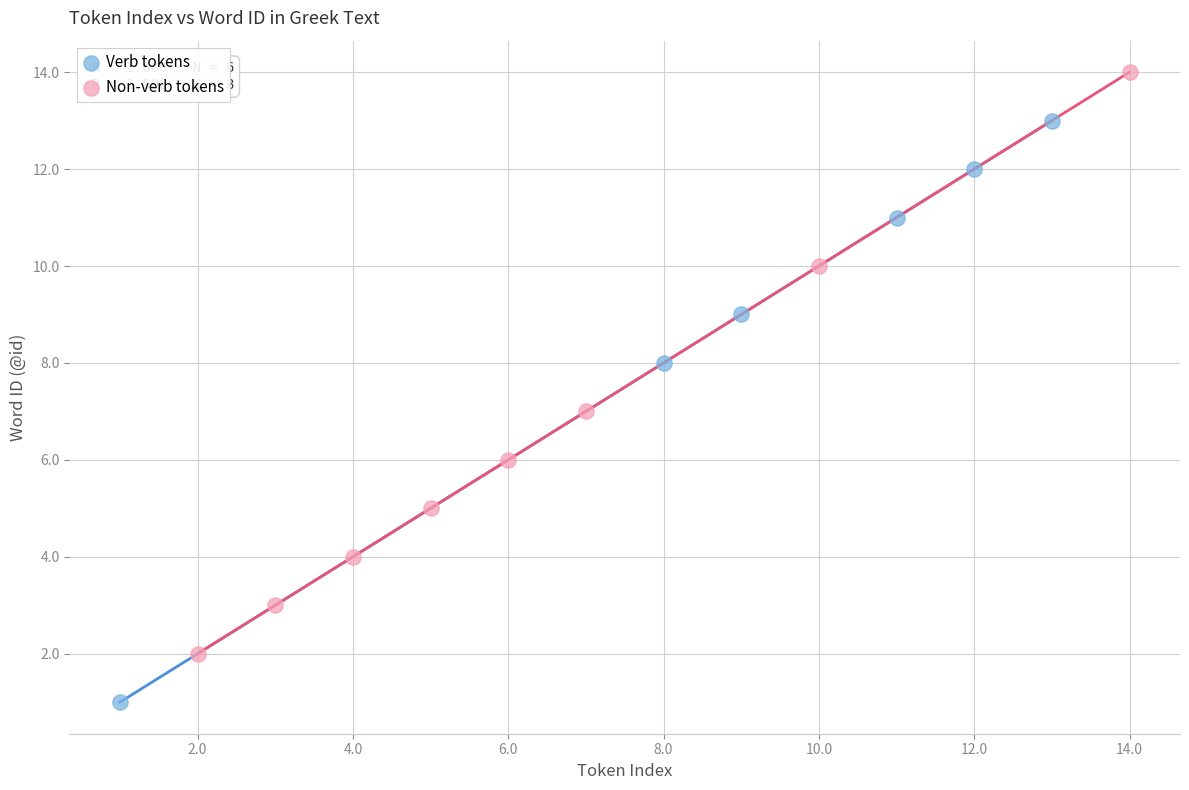

Which series reaches the maximum Y coordinate?

Non-verb tokens